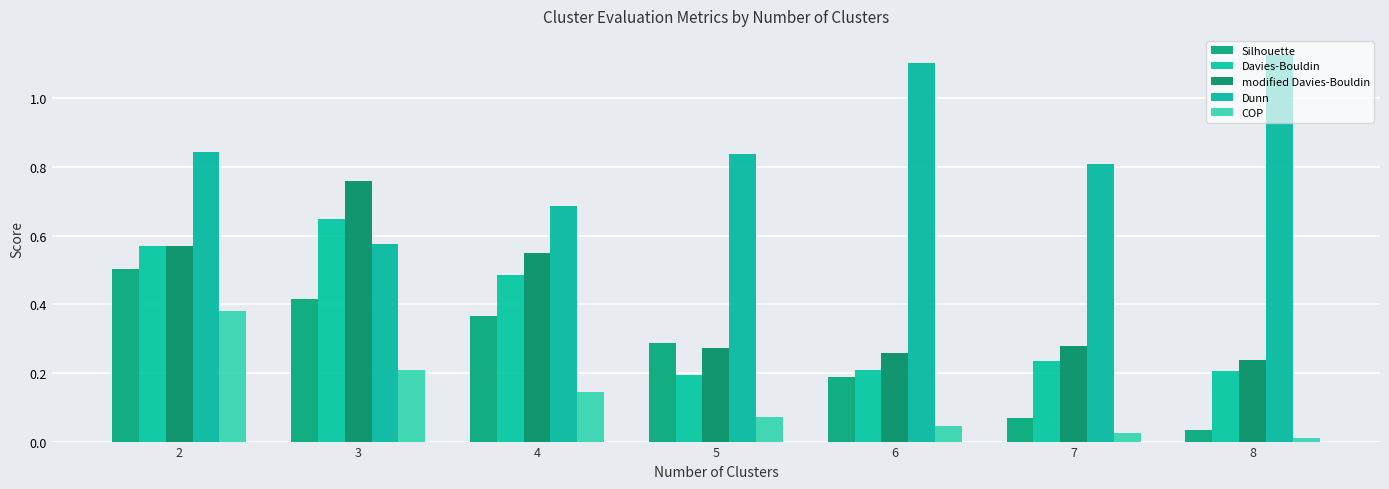

What is the difference between the maximum and second lowest values in the Silhouette series?

0.4